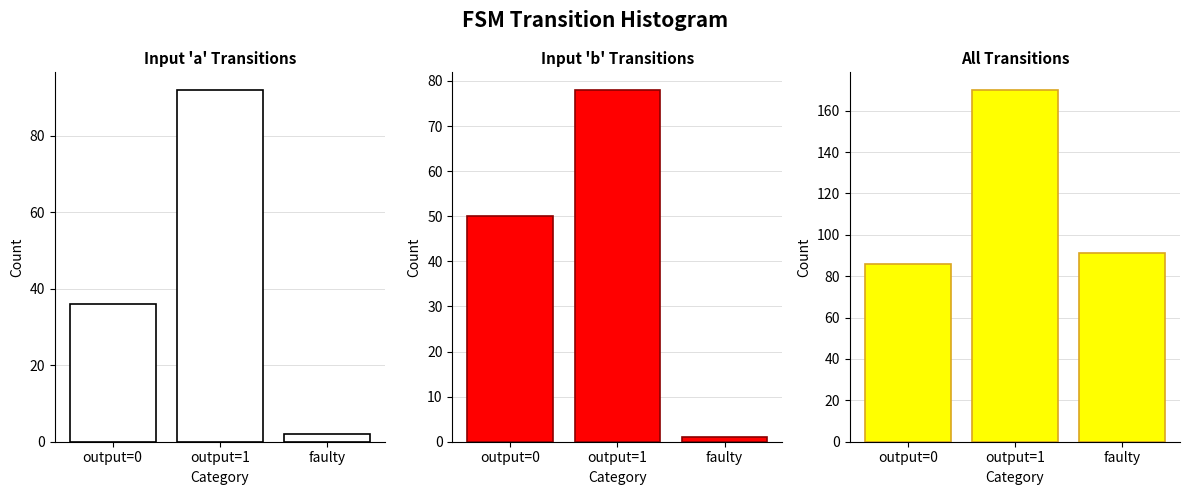

Which label corresponds to the smallest value in the chart?

faulty